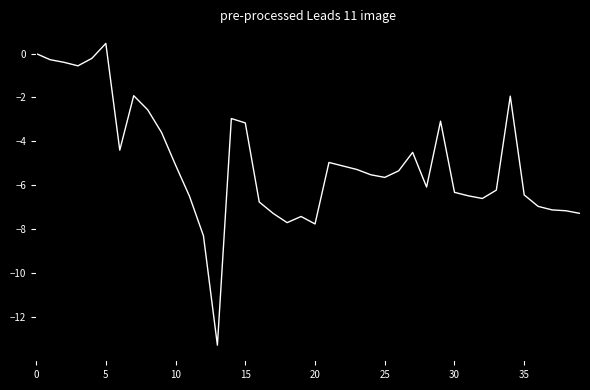

What is the greatest value displayed?

0.5